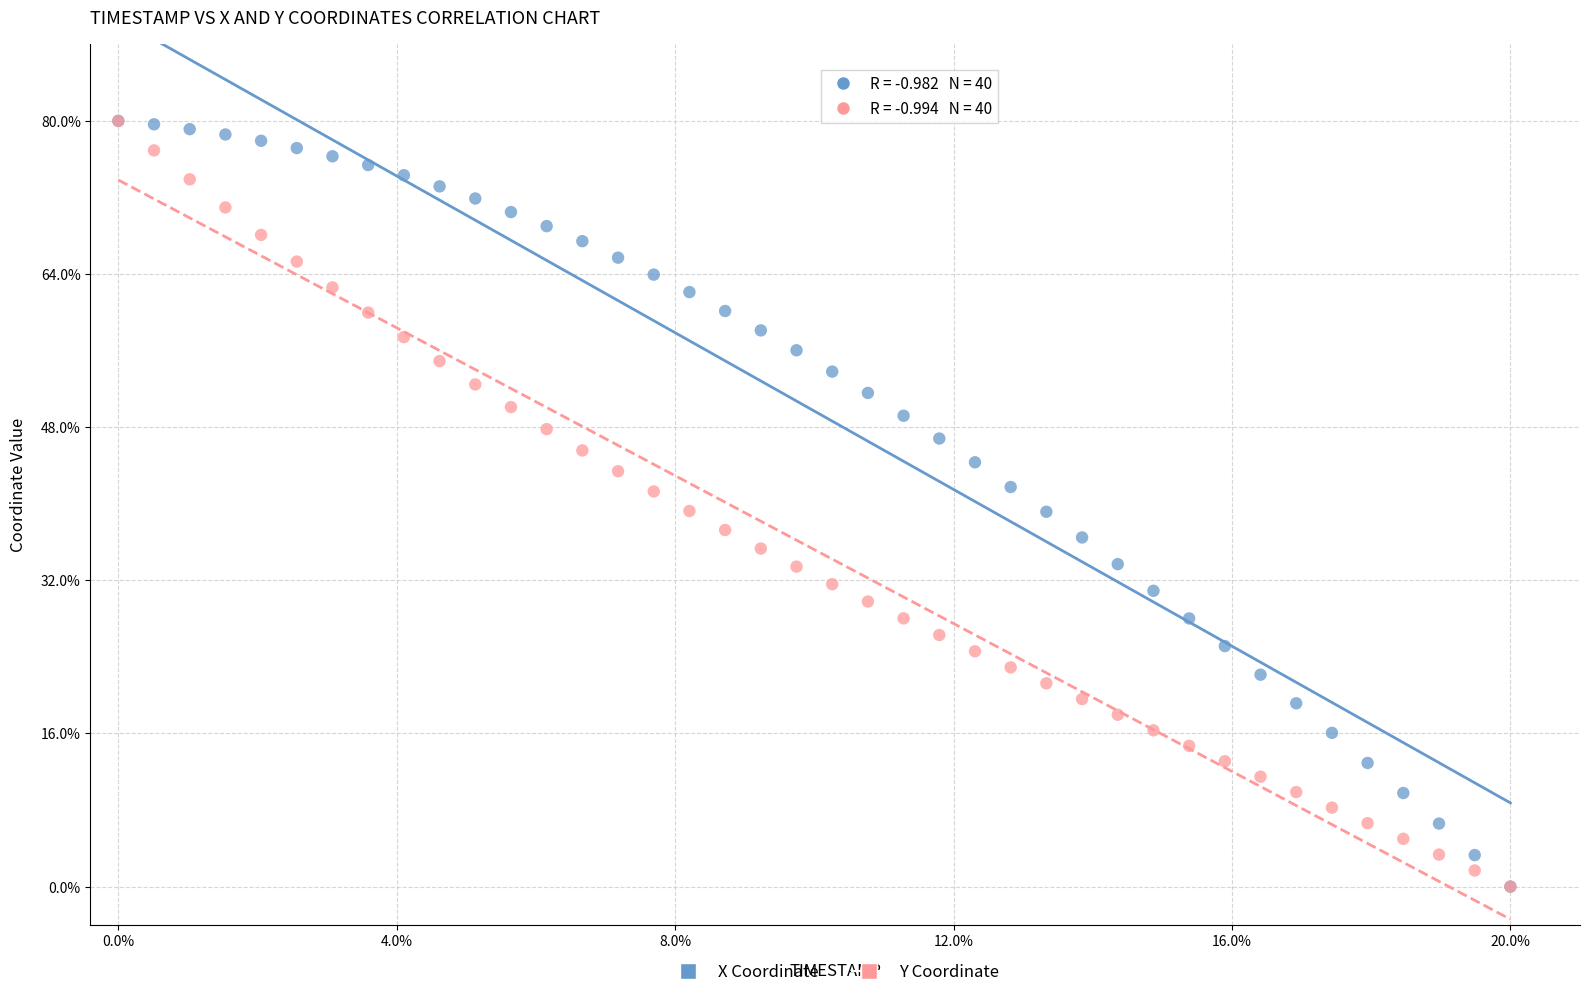

What are all the series names shown in the legend?

X Coordinate, Y Coordinate